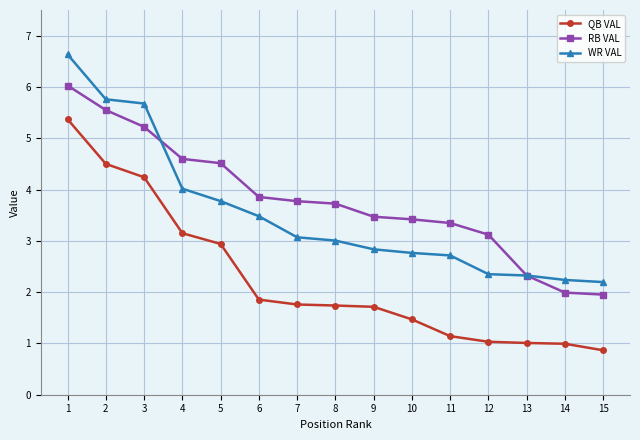

At which label is RB VAL closest to 3?

12